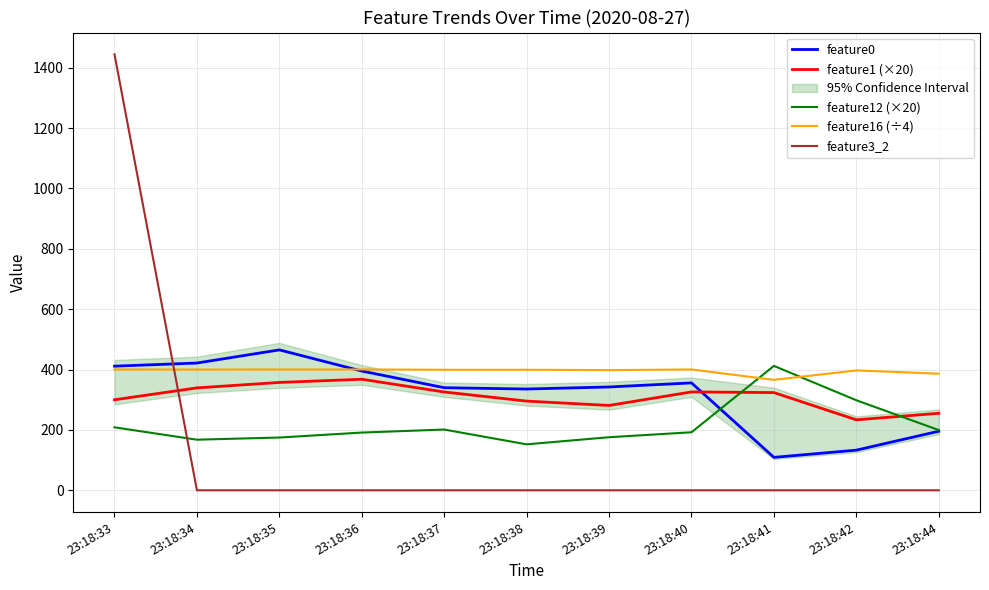

Which category has the lowest value across all series?

23:18:34